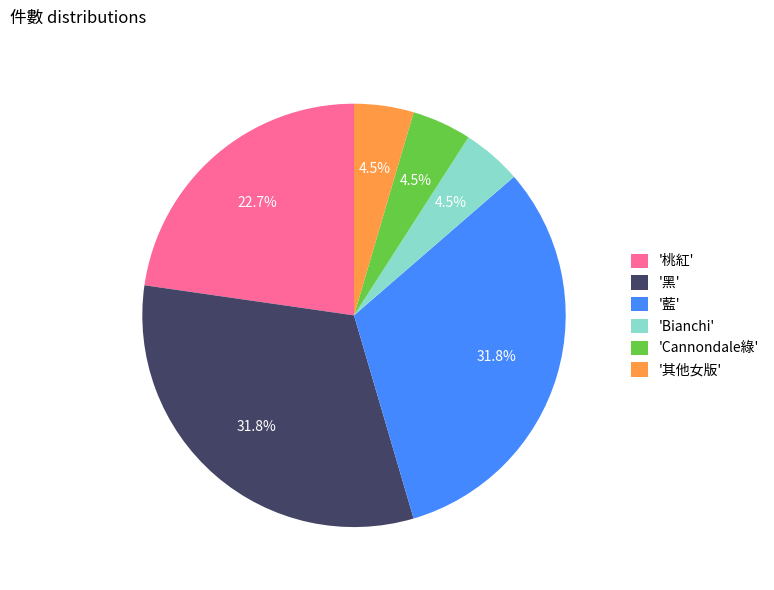

What portion of the pie excludes 'Cannondale綠'?

95.5%